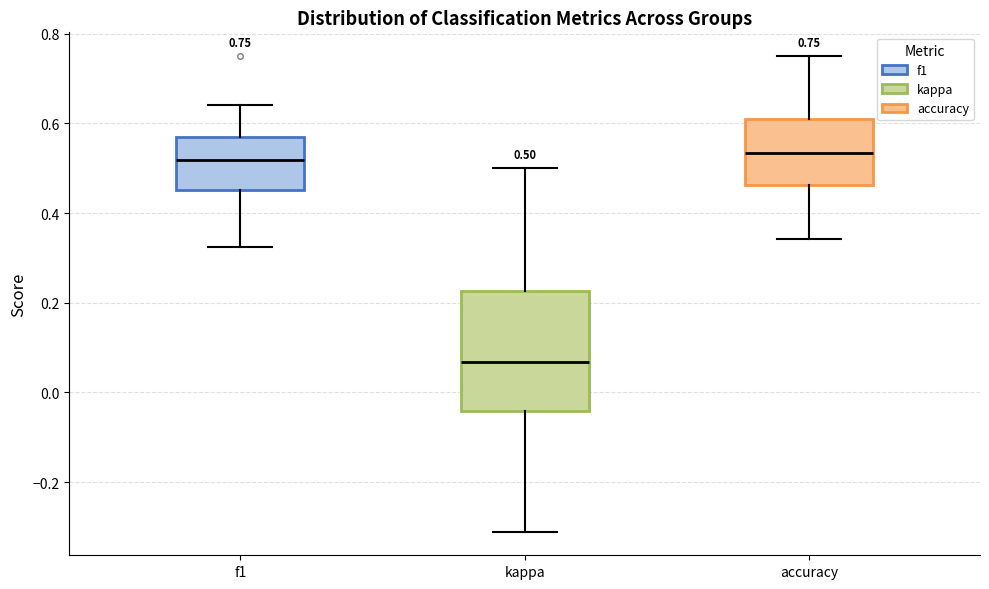

Which box has the lowest median line?

kappa